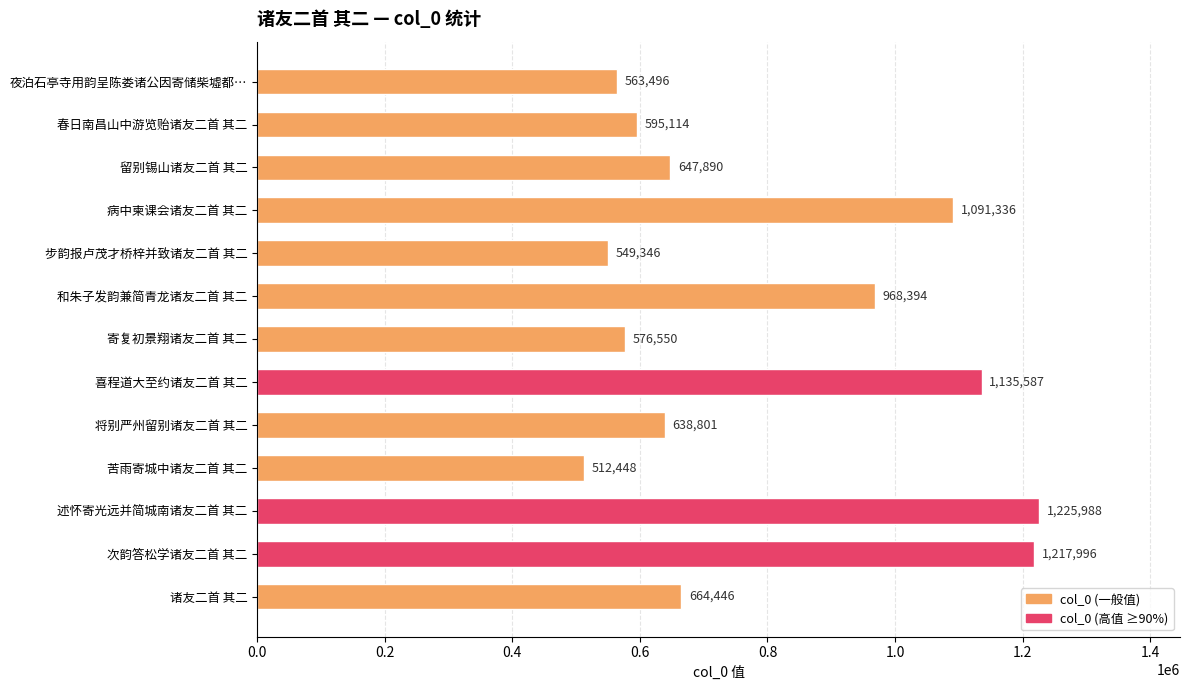

At which label is the value closest to 869218?

和朱子发韵兼简青龙诸友二首 其二